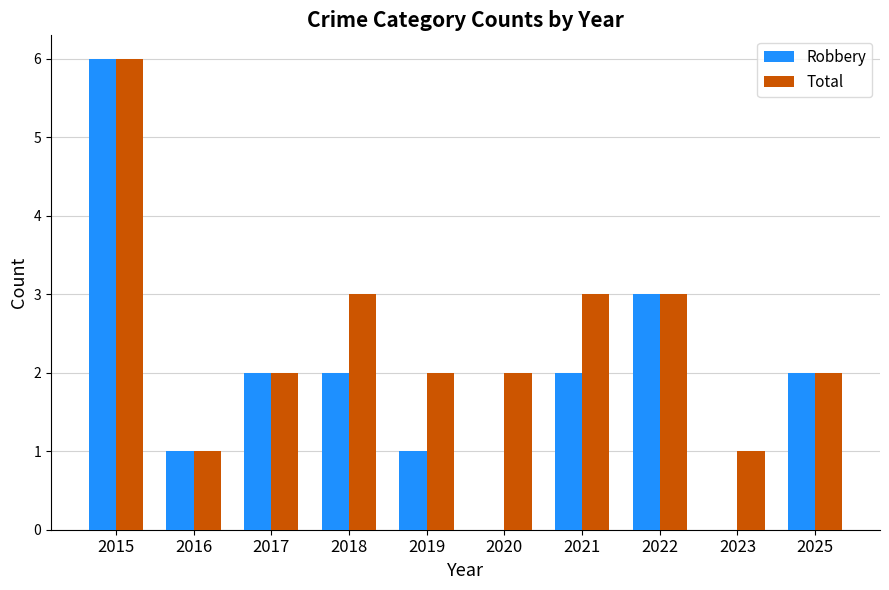

What is the maximum value for Total?

6